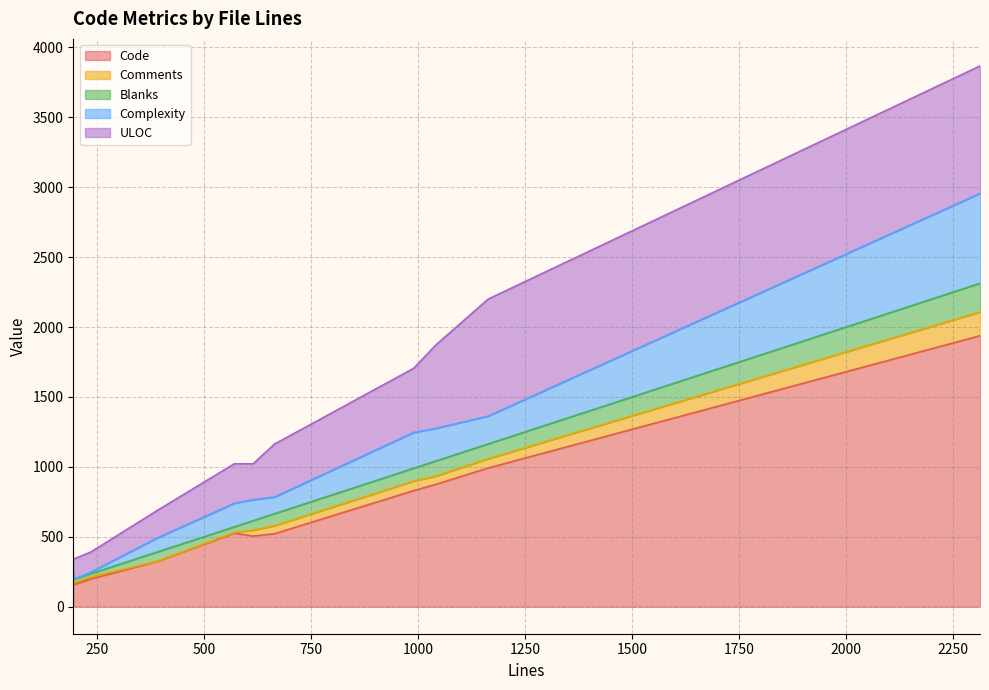

What is the maximum value shown in the chart?

1938